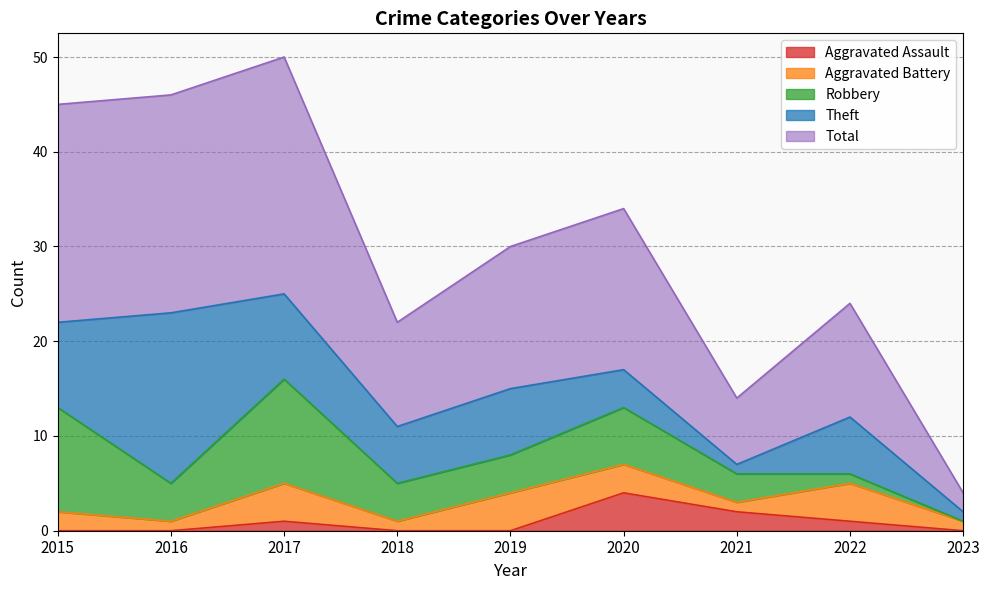

True or false: Total and Aggravated Battery cross at least once.

False